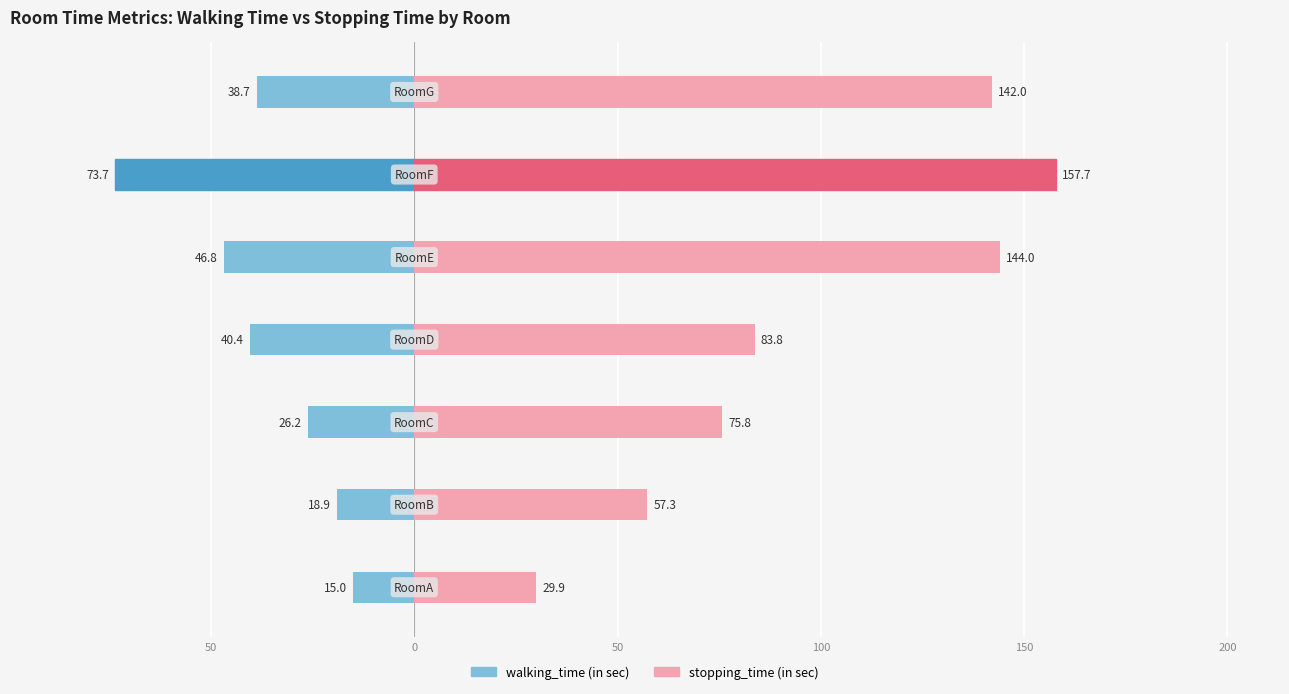

What are all the series names shown in the legend?

walking_time (in sec), stopping_time (in sec)